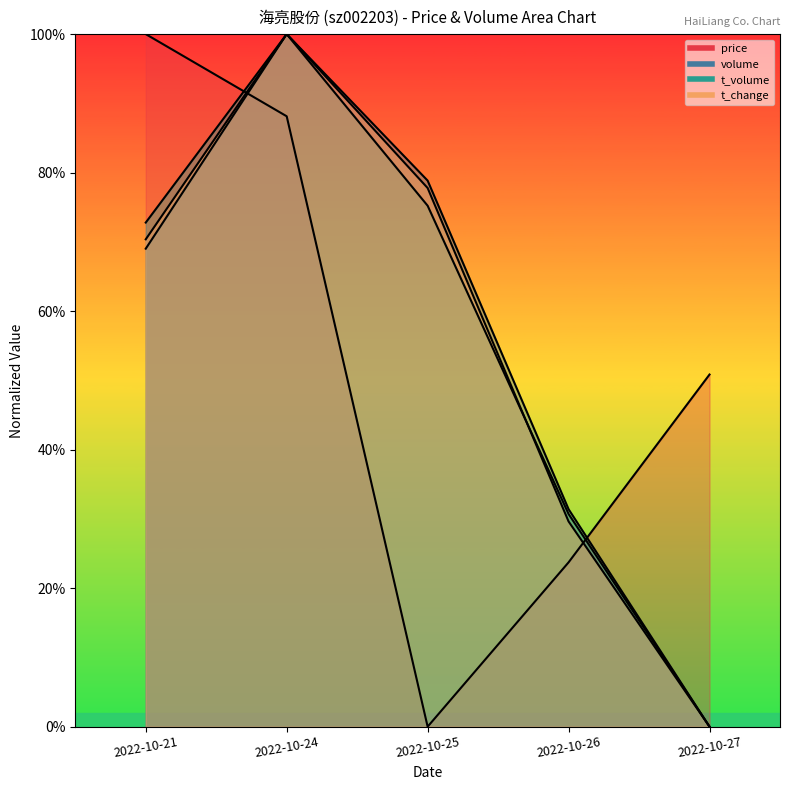

True or false: t_change and volume intersect in this chart.

False